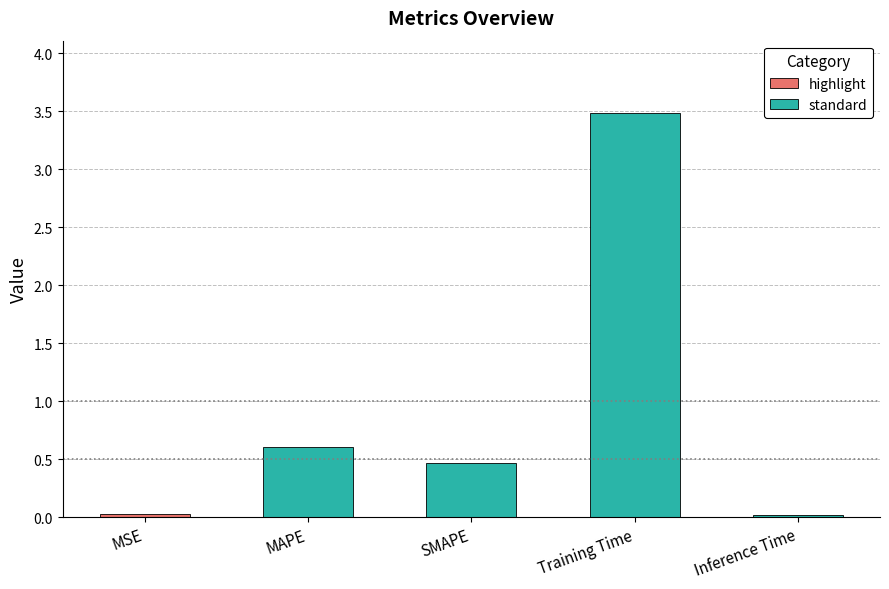

Which category has the highest value across all series?

Training Time